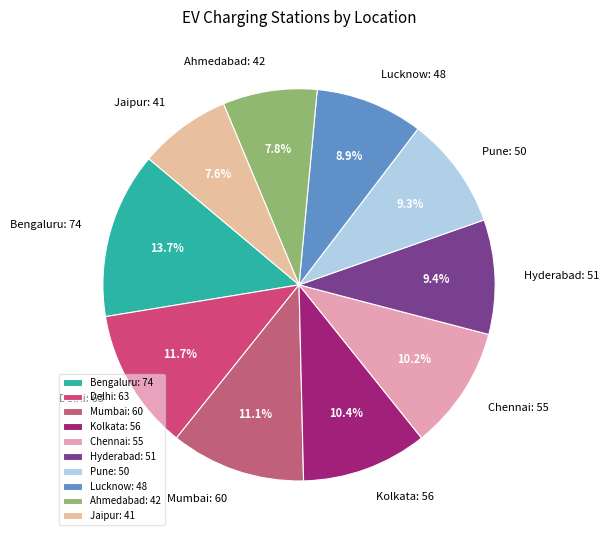

Is there any slice that represents more than half of the pie?

No